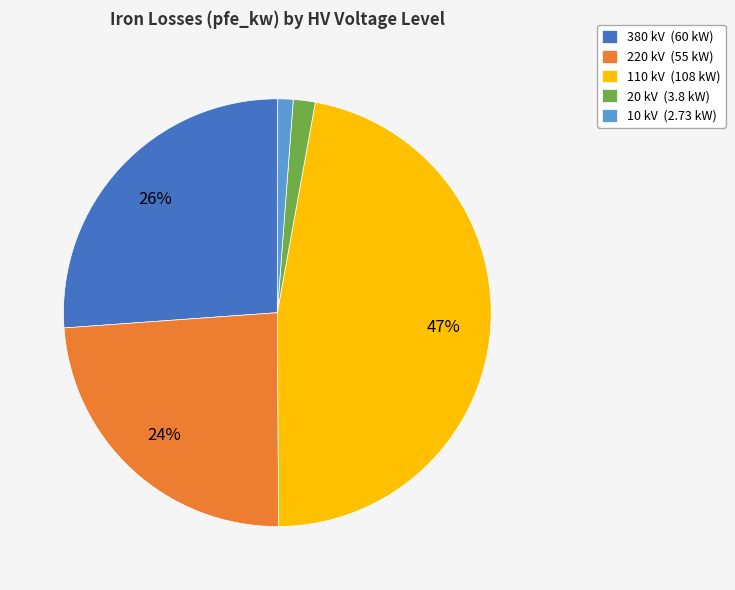

Between 20 kV and 220 kV, which is larger?

220 kV